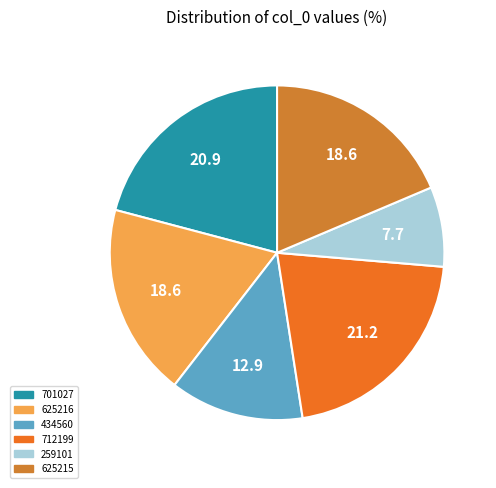

Combined, what portion of the pie is 625215 and 434560?

31.6%